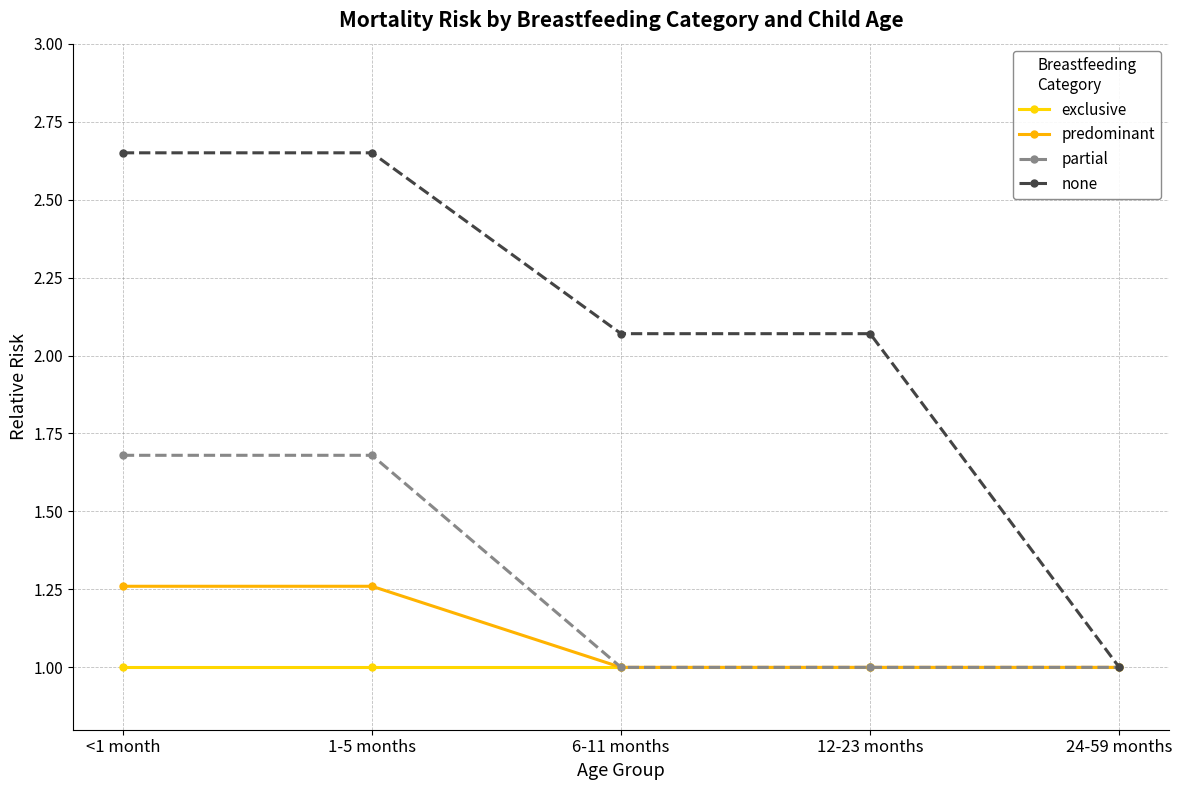

How many series are shown in this chart?

4